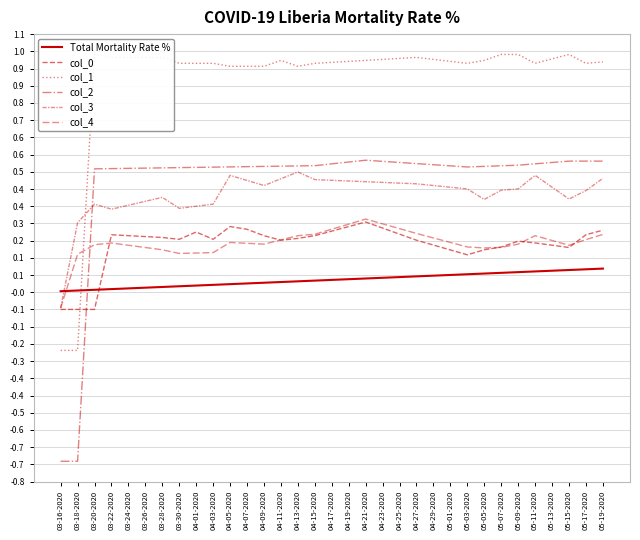

Where does the col_0 series first go above 0?

03-22-2020